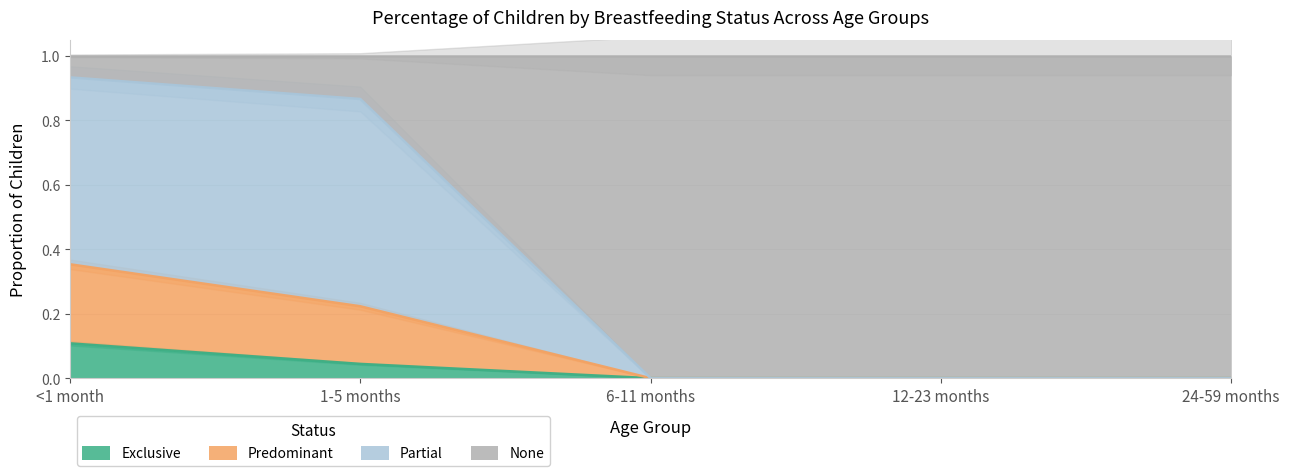

Is it true that Exclusive equals -0.1 at 12-23 months?

False